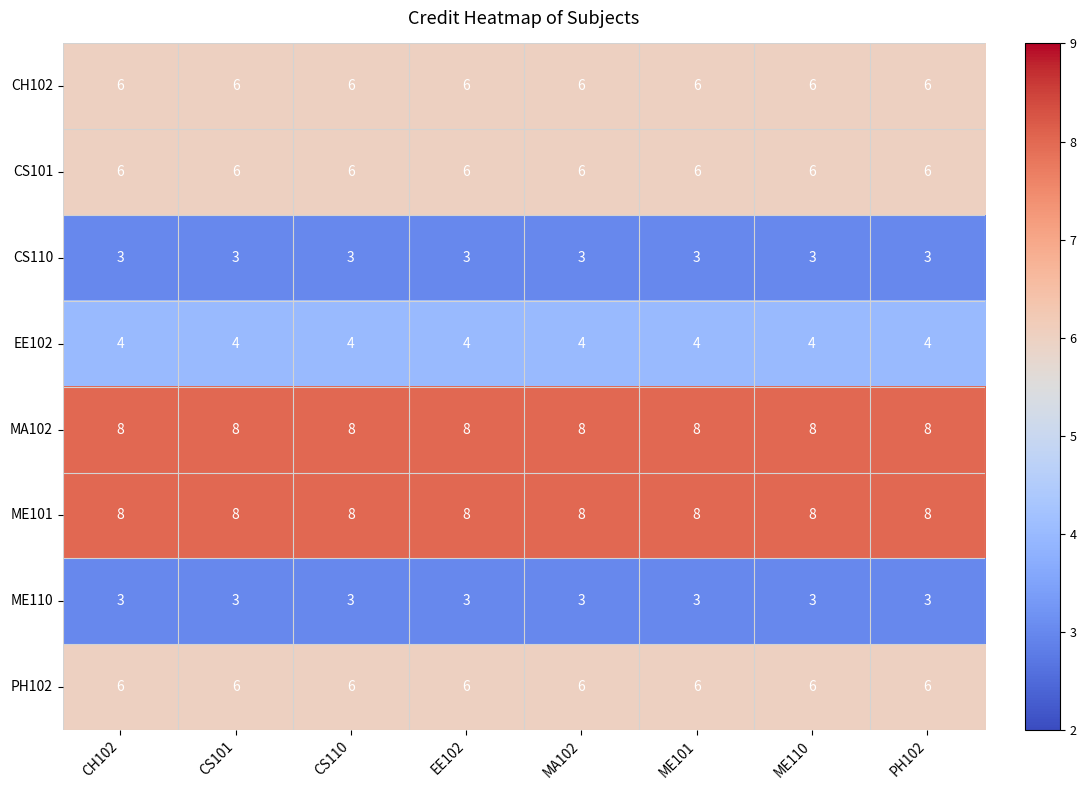

What is the maximum value shown in the chart?

8